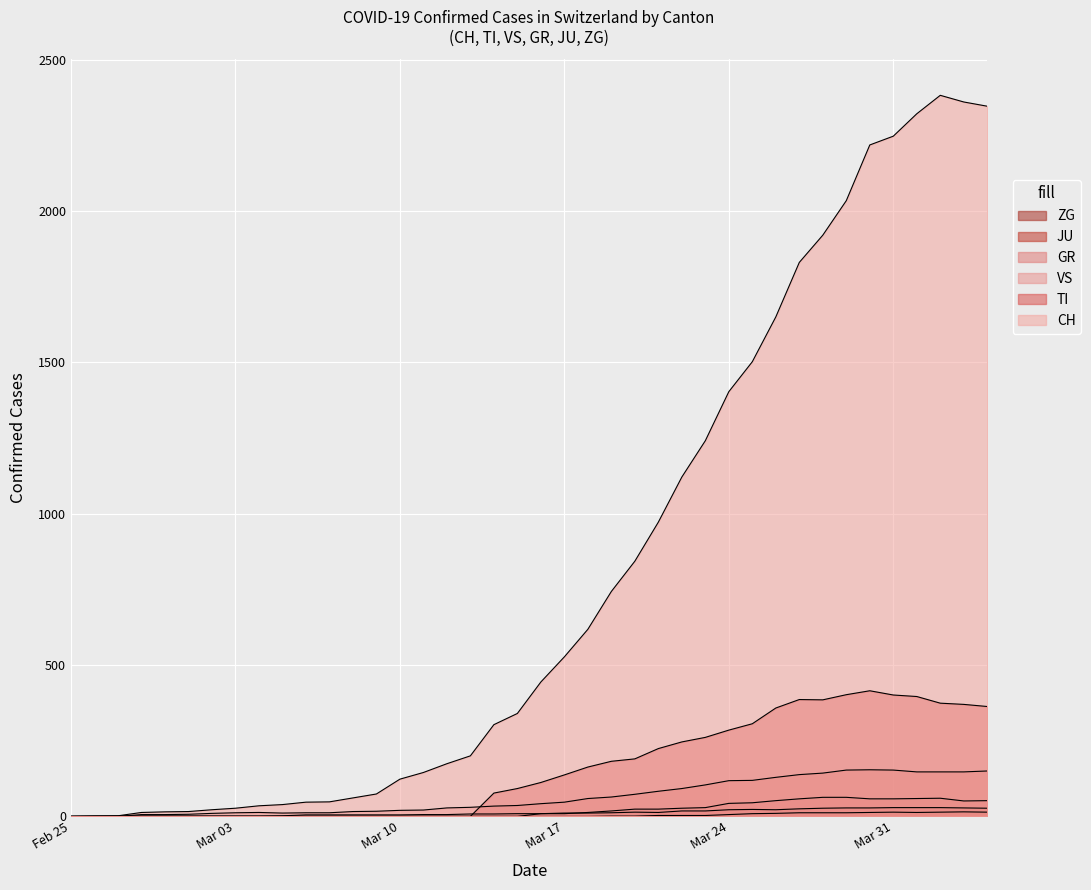

Does the chart display data point markers on the line(s)?

No